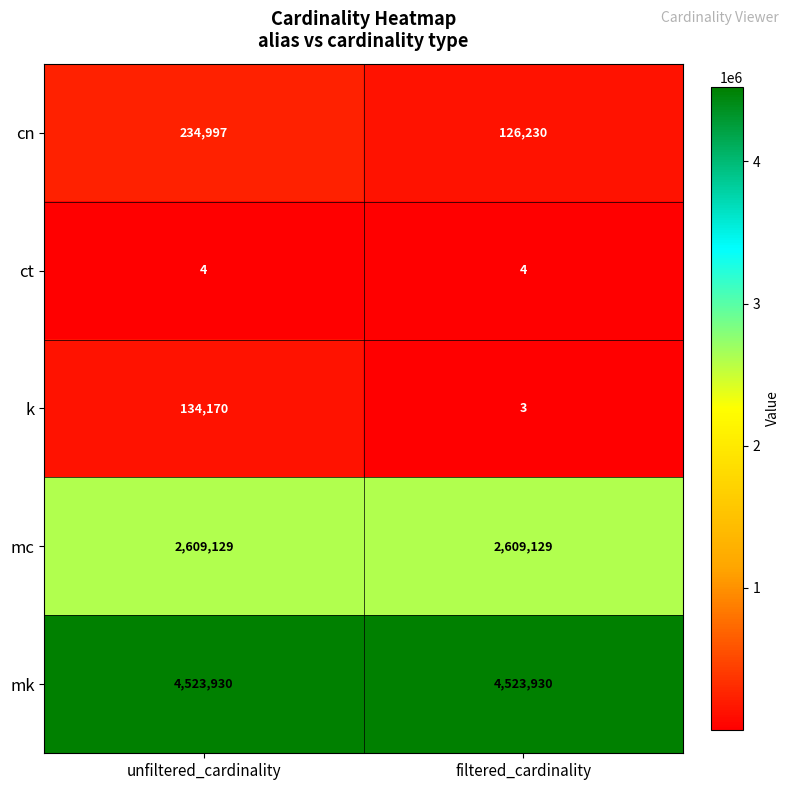

The value of k at filtered_cardinality is 1. True or false?

False